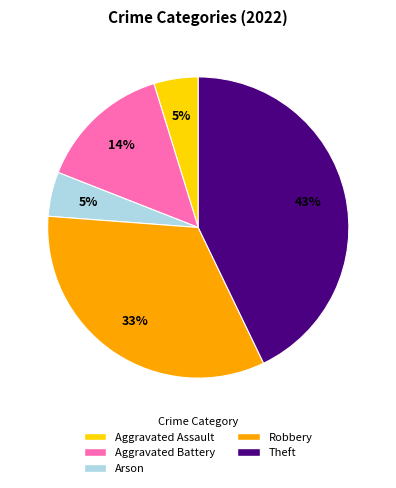

What percentage is the Theft slice, to the nearest percent?

43%